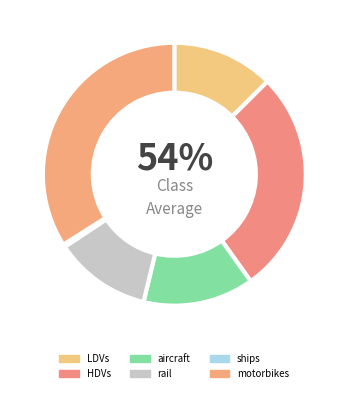

To the nearest percent, what is the difference between the largest and smallest slice percentages?

34%